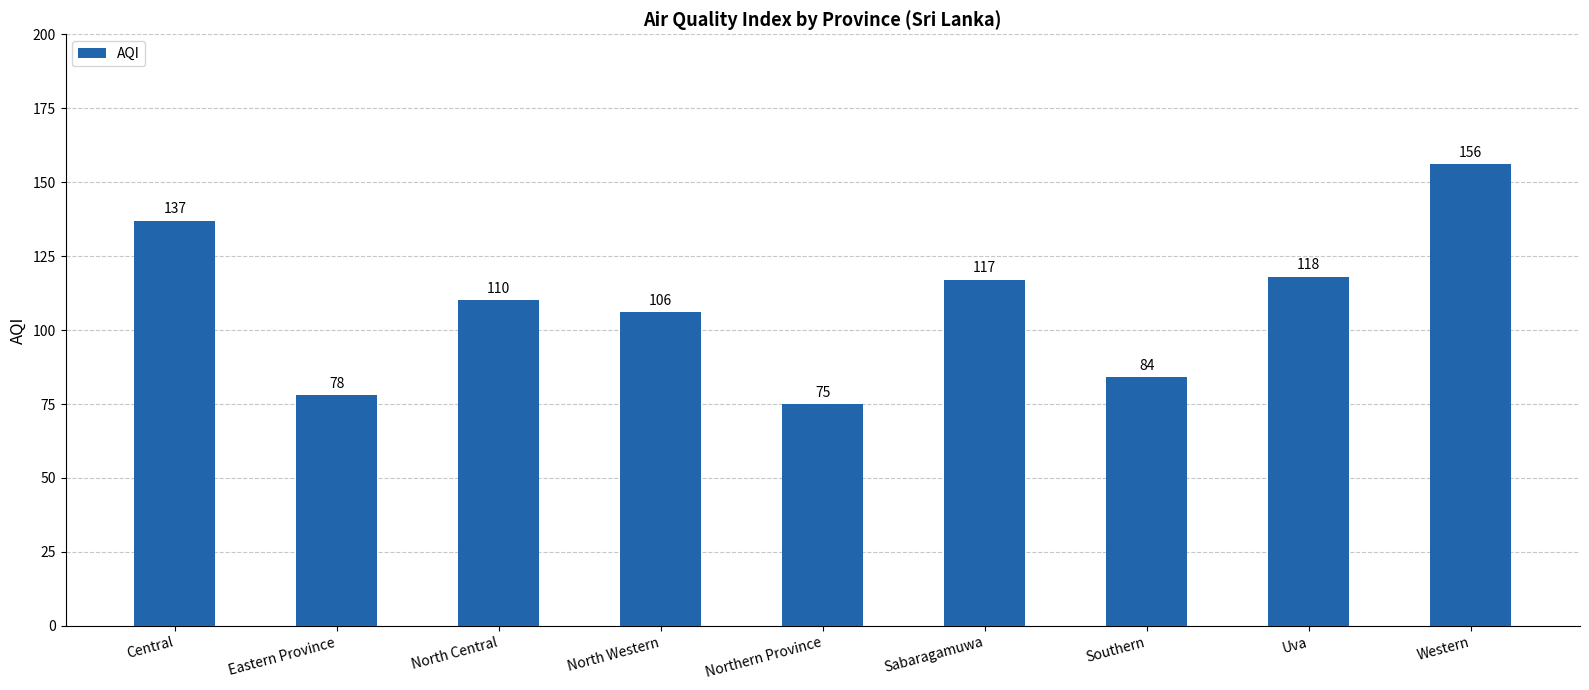

What is the greatest value displayed?

156